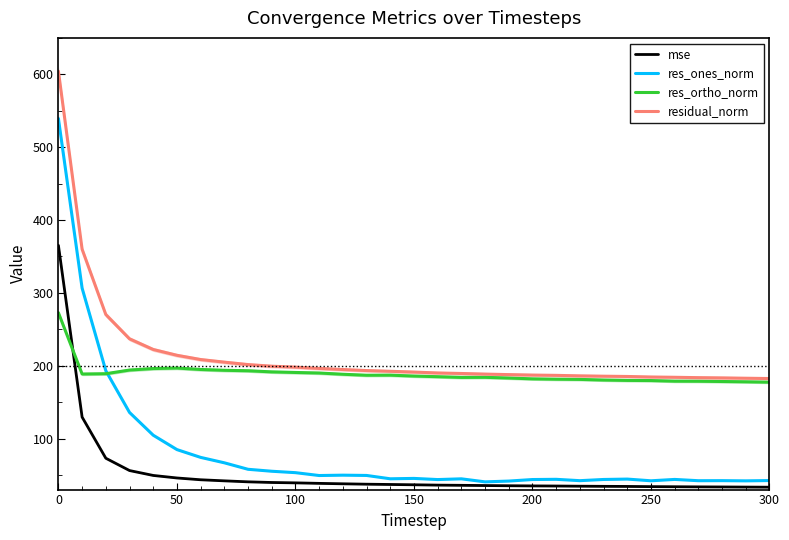

In res_ones_norm, how many points are higher than both neighbors (excluding endpoints)?

7